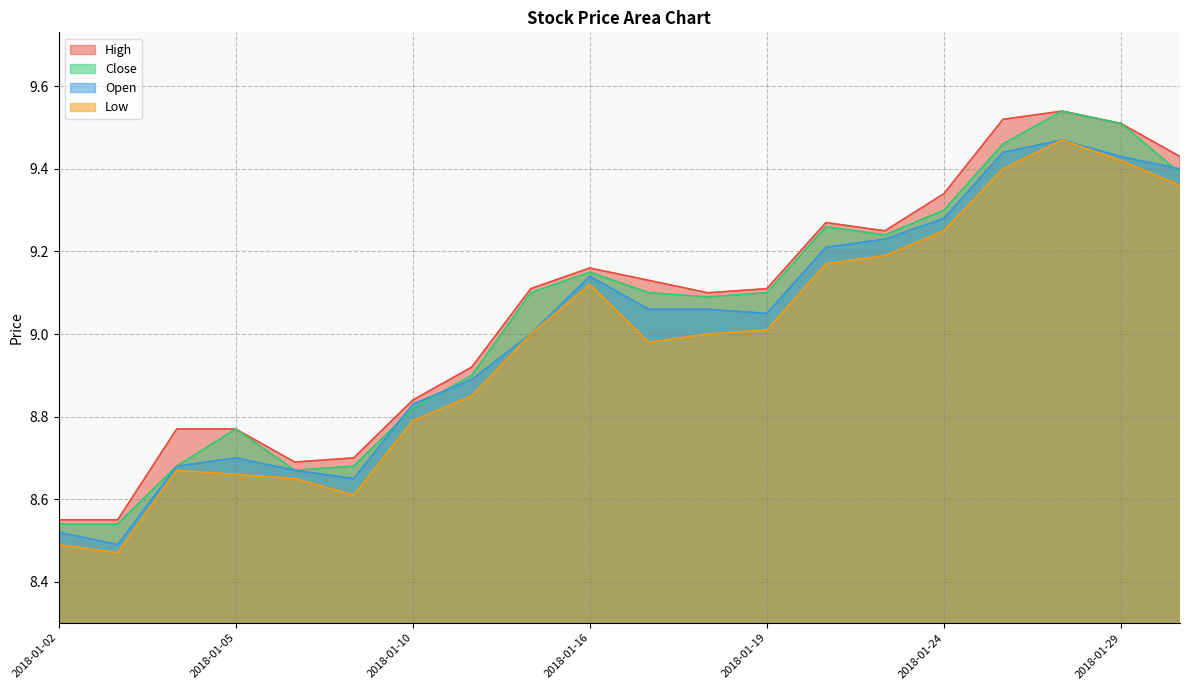

The value of Close at 2018-01-26 is 4.8. True or false?

False